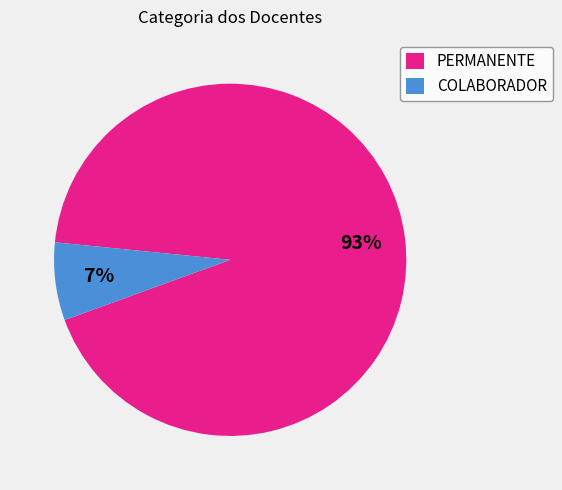

Do PERMANENTE and COLABORADOR together represent more than half of the pie?

Yes